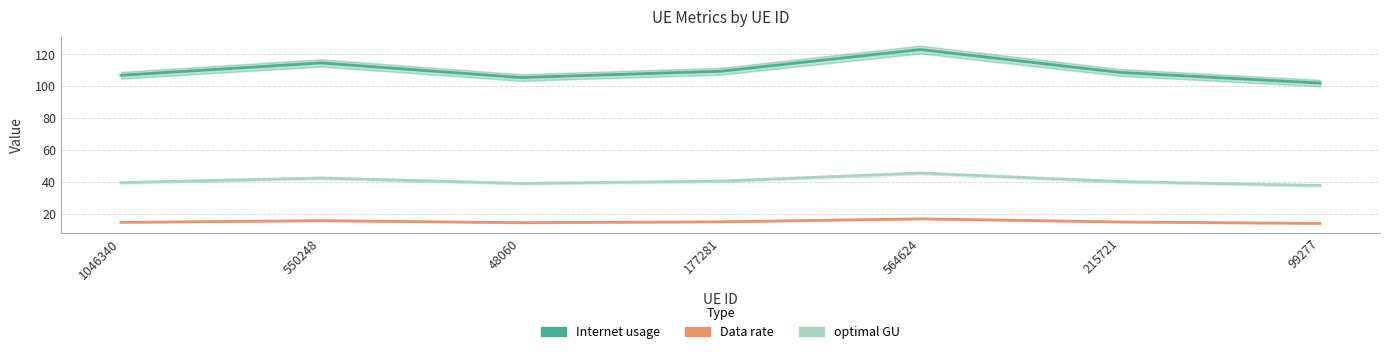

Reading right to left, list all the values displayed in this chart.

Internet usage: 102.0	108.7	123.0	109.4	105.5	114.7	106.9
optimal GU: 37.7	40.2	45.5	40.5	39.0	42.4	39.6
Data rate: 14.0	14.9	16.8	15.0	14.4	15.7	14.6